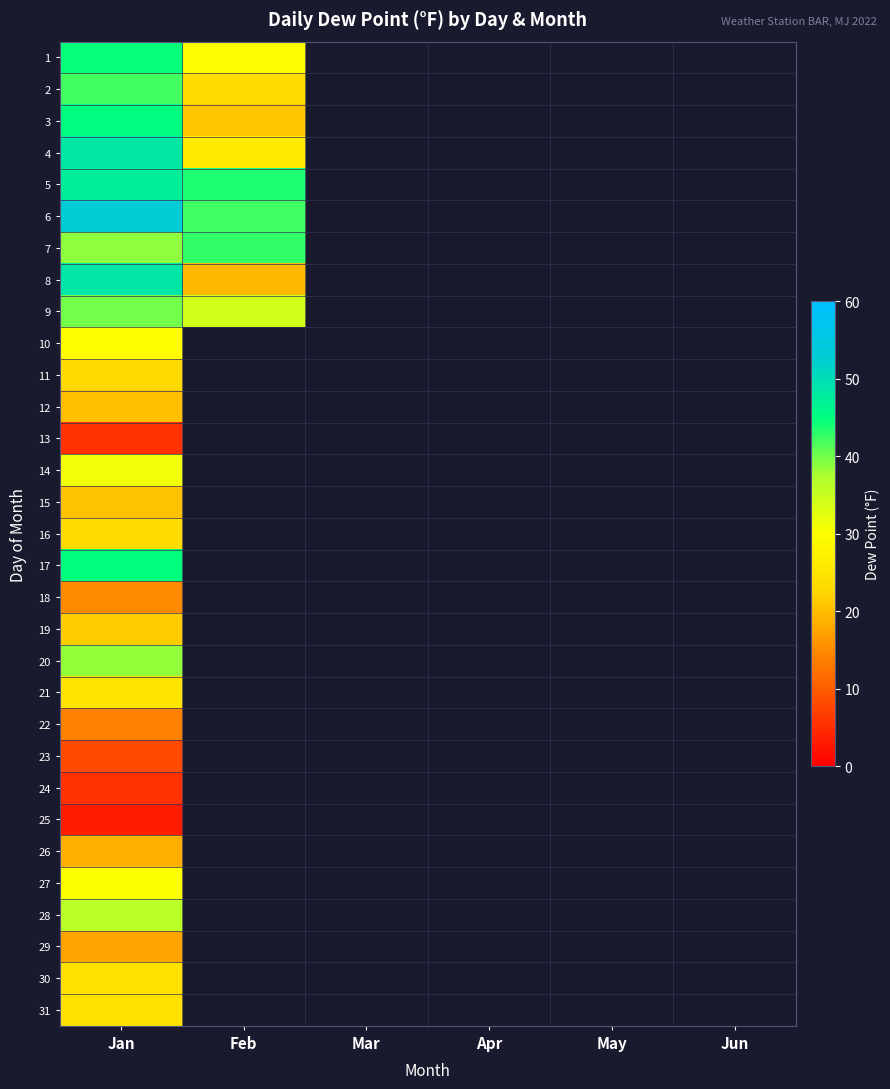

Which category has the lowest value in the 1 series?

Feb